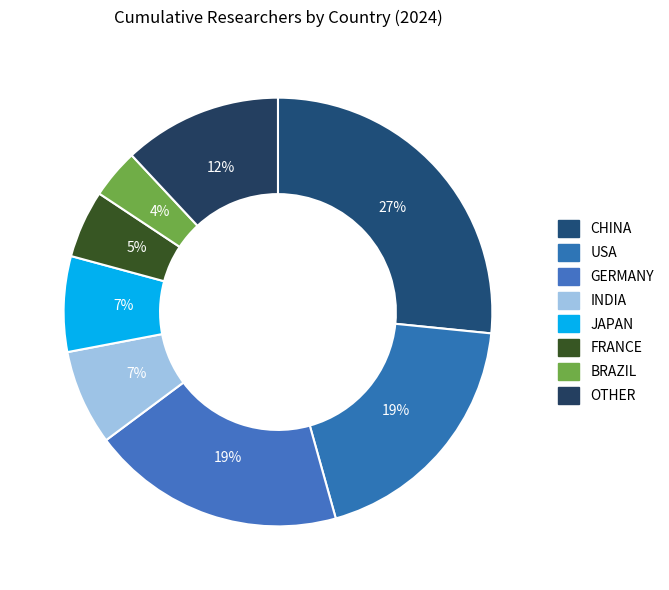

How many segments does this pie chart have?

8